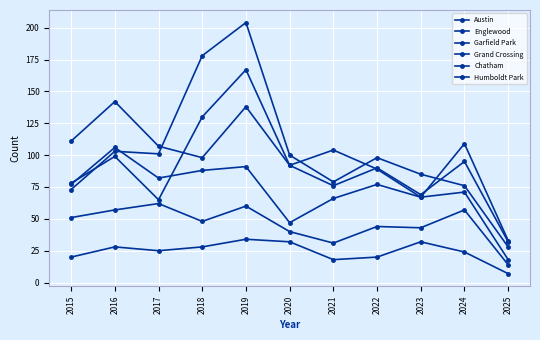

The Austin series shows 18 at 2025. True or false?

True